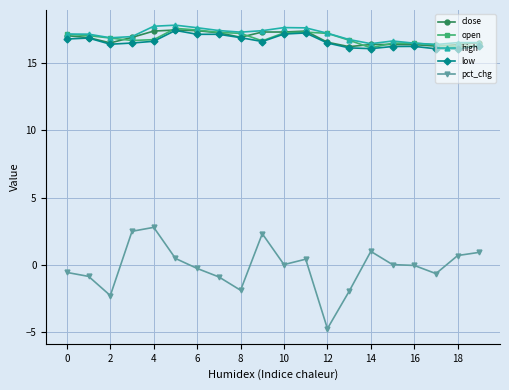

Which series has the largest total across all categories?

high